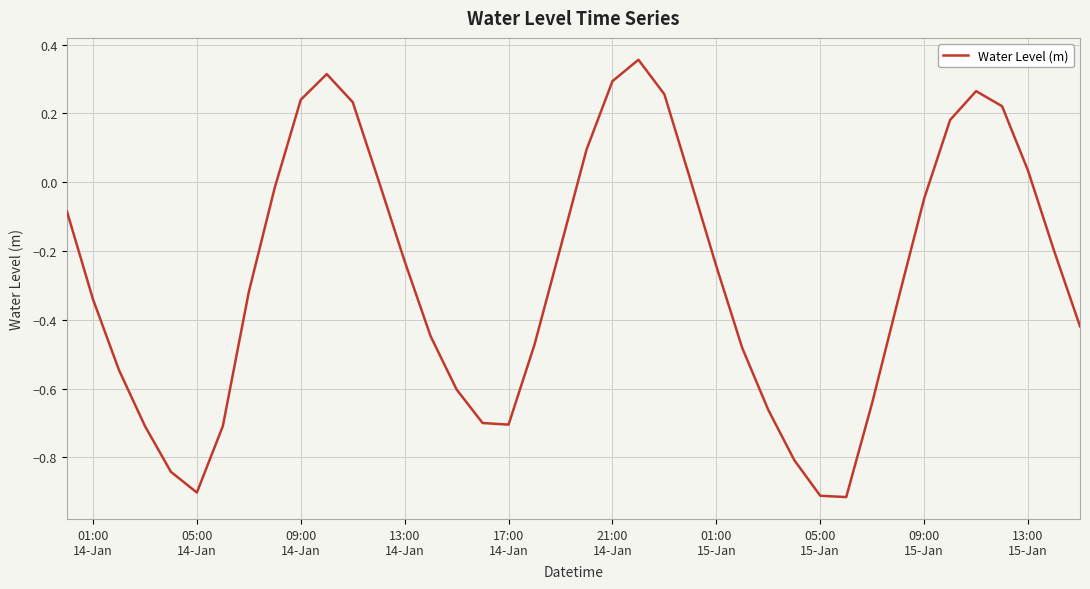

At which category does the data reach its first local valley?

05:00
14-Jan